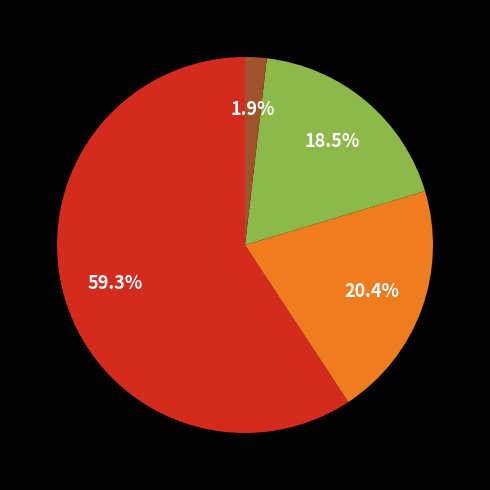

How many segments does this pie chart have?

4